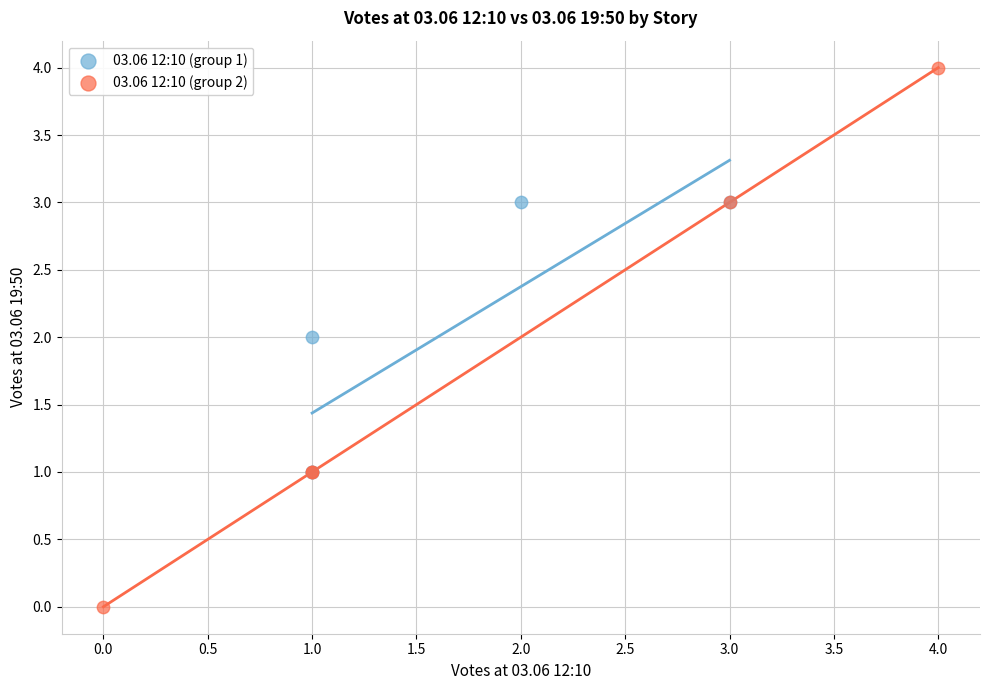

Which series contains the lowest Y value?

03.06 12:10 (group 2)